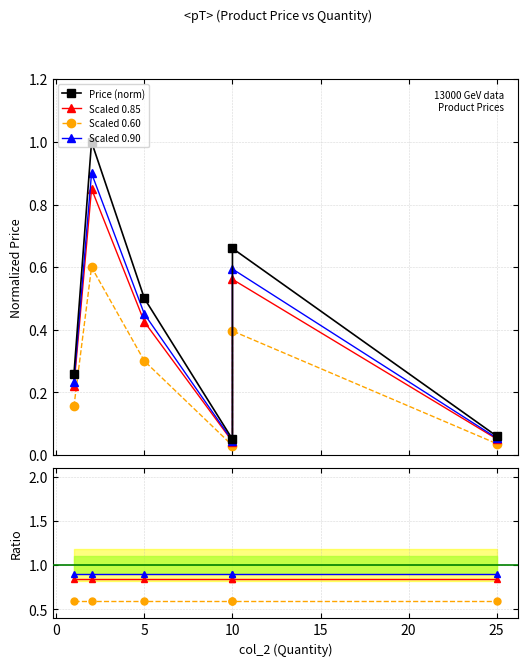

Which series ends up on top after the final intersection of Price (norm) and Scaled 0.85?

Scaled 0.85